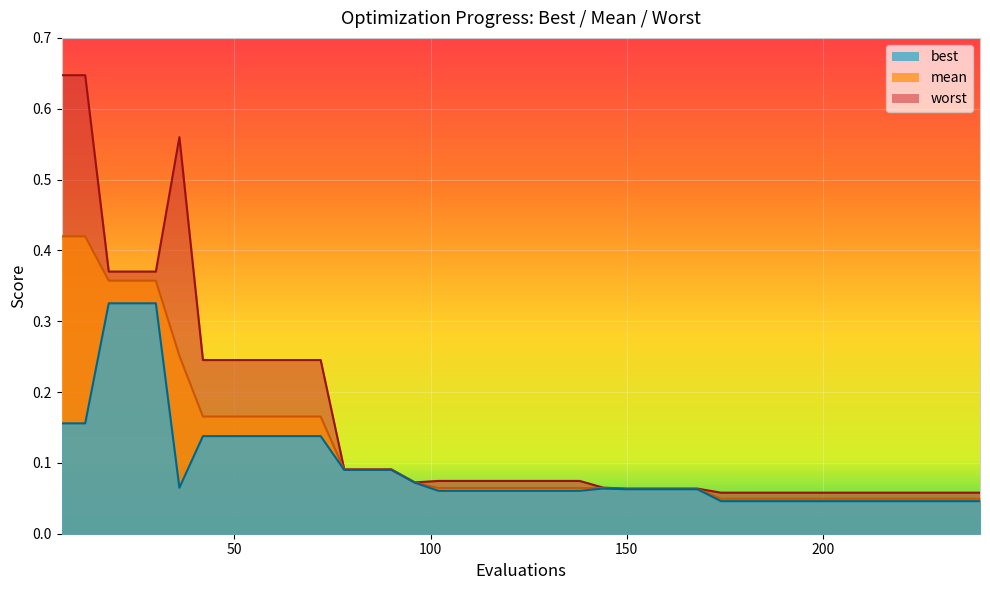

What is the sum of the worst values at 180 and 186?

0.1